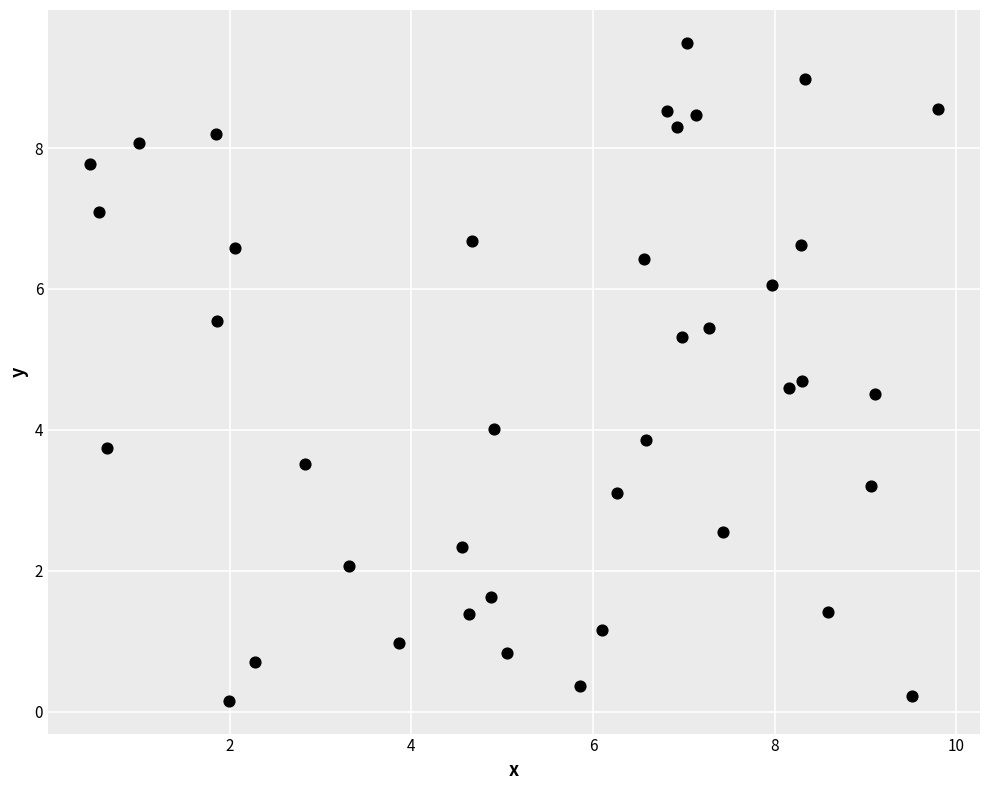

What is the range of X values (max minus min)?

9.3